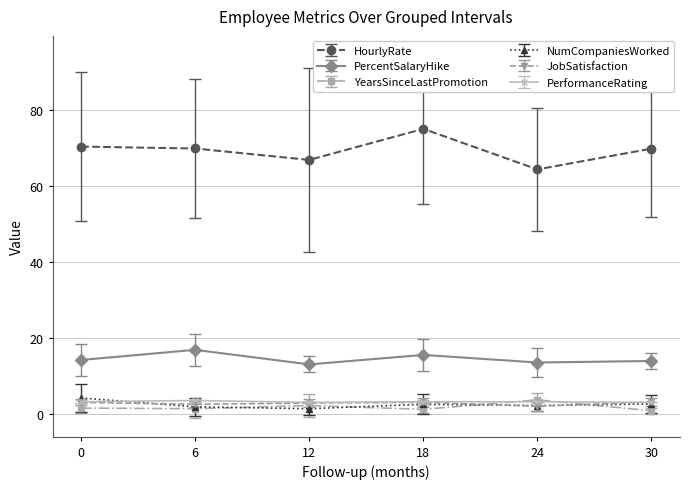

True or false: HourlyRate has a value of 66.8 at 12.

True